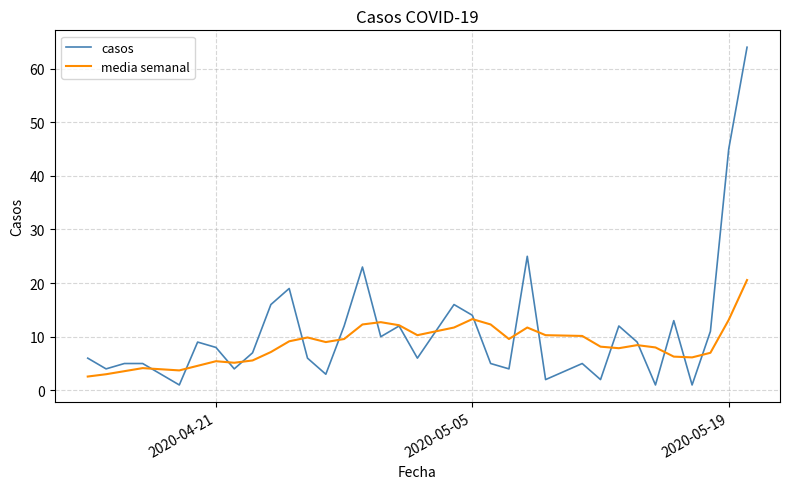

Rank the series by their maximum value, from lowest to highest.

media semanal, casos